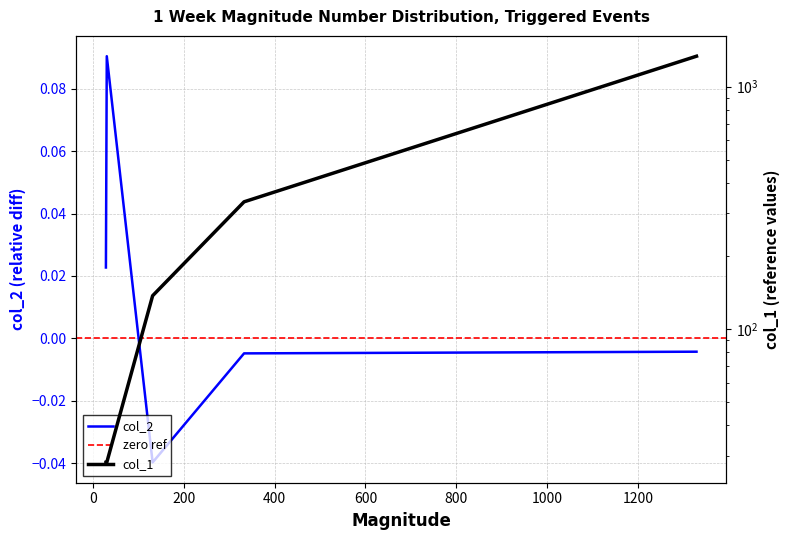

At how many categories does at least one series exceed 572?

1